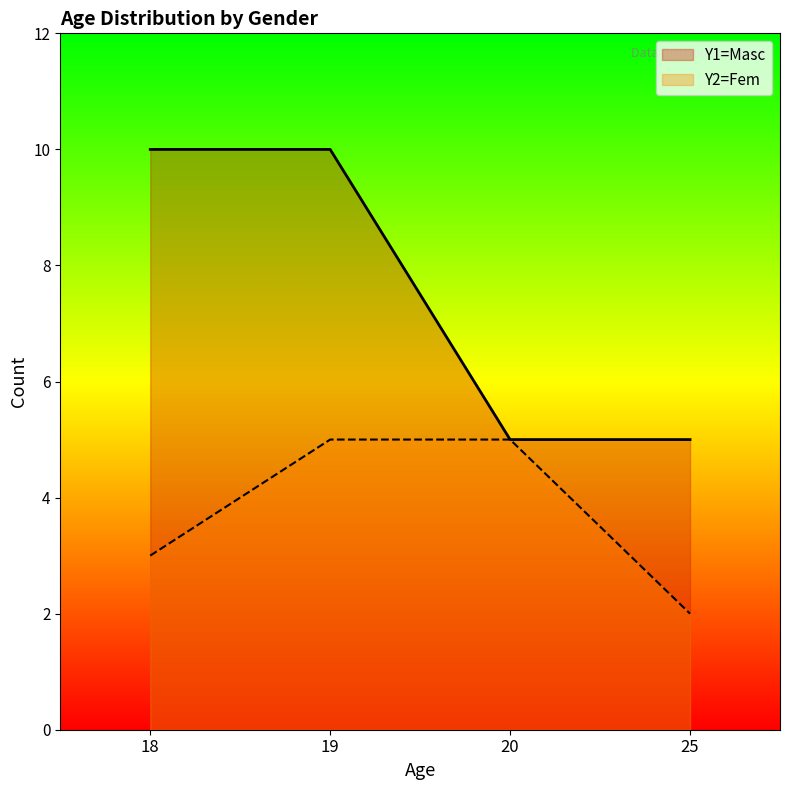

How many values in the Y2=Fem series are below 5?

2